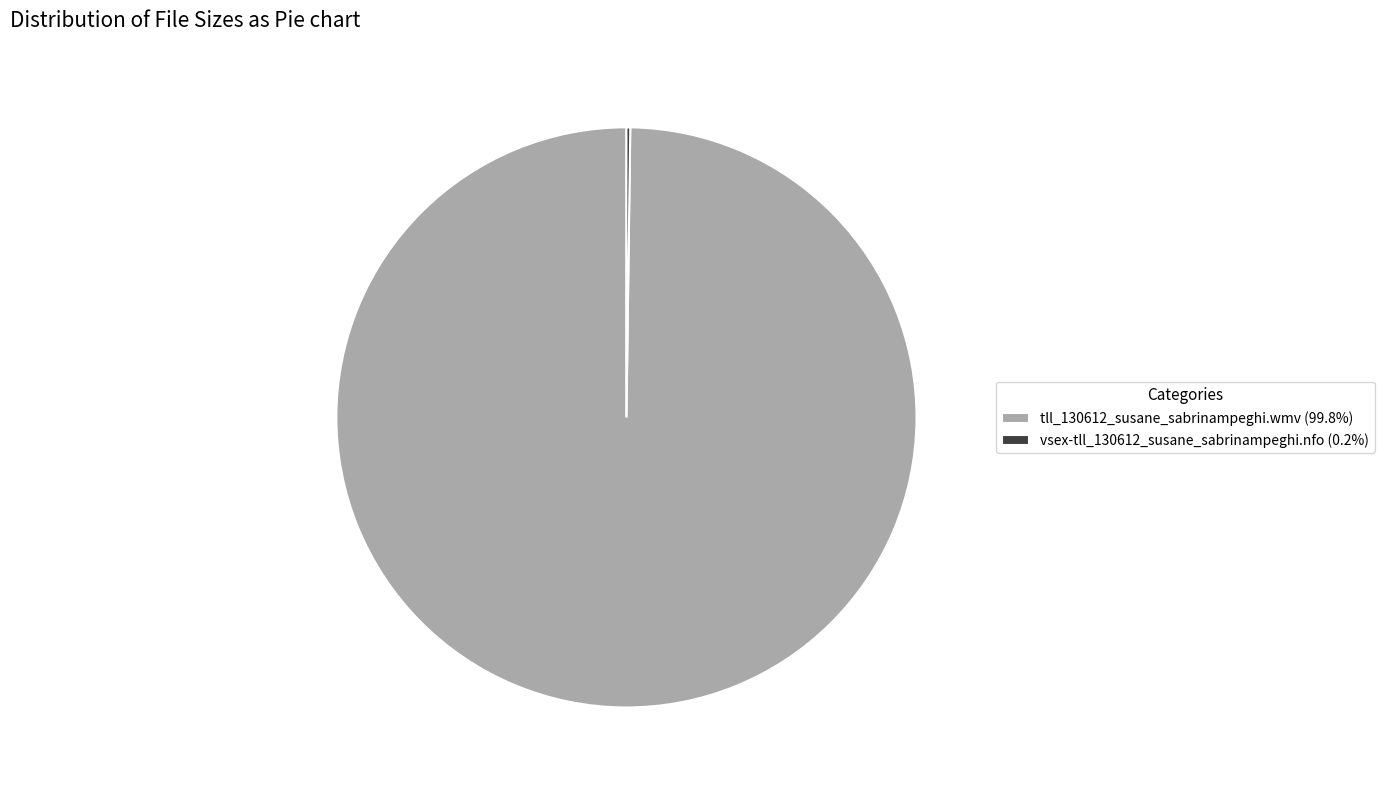

Is there a majority slice in this chart?

Yes